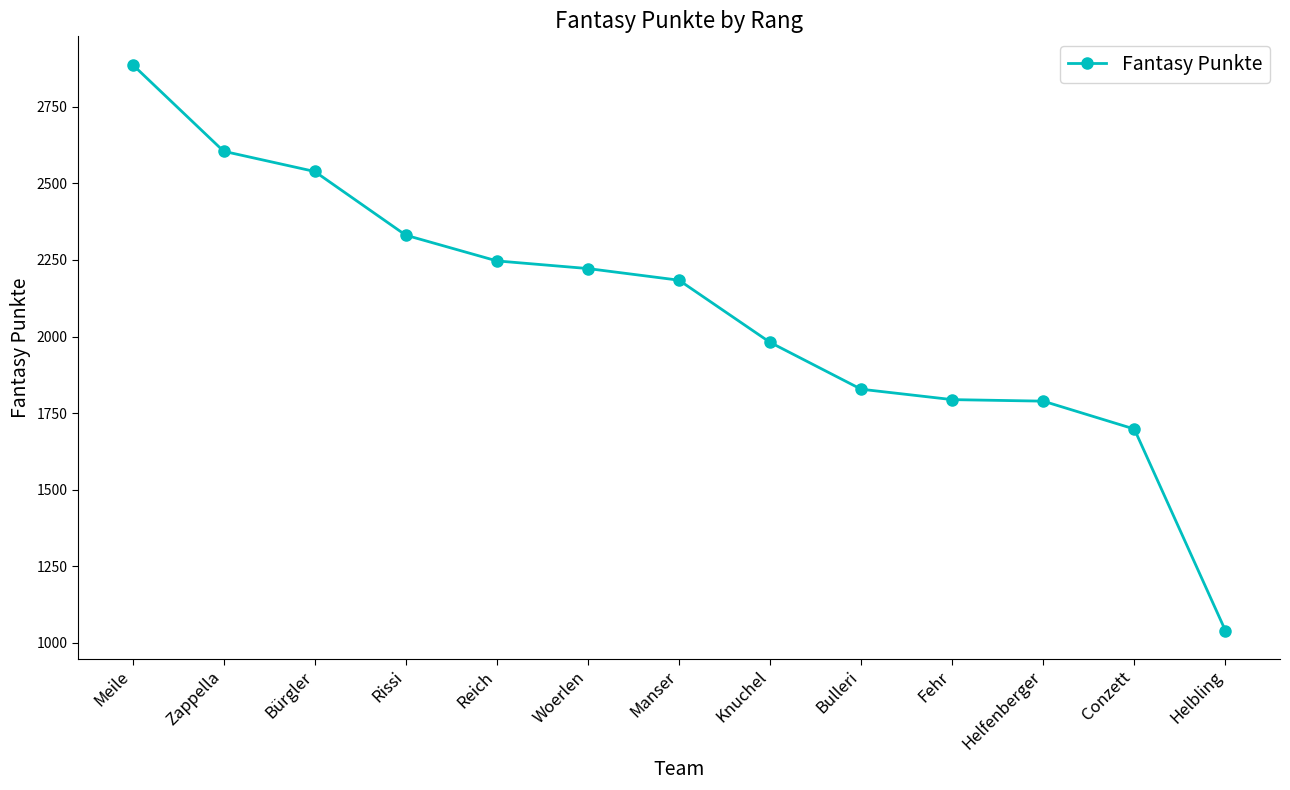

Which has a higher value, Bulleri or Zappella?

Zappella